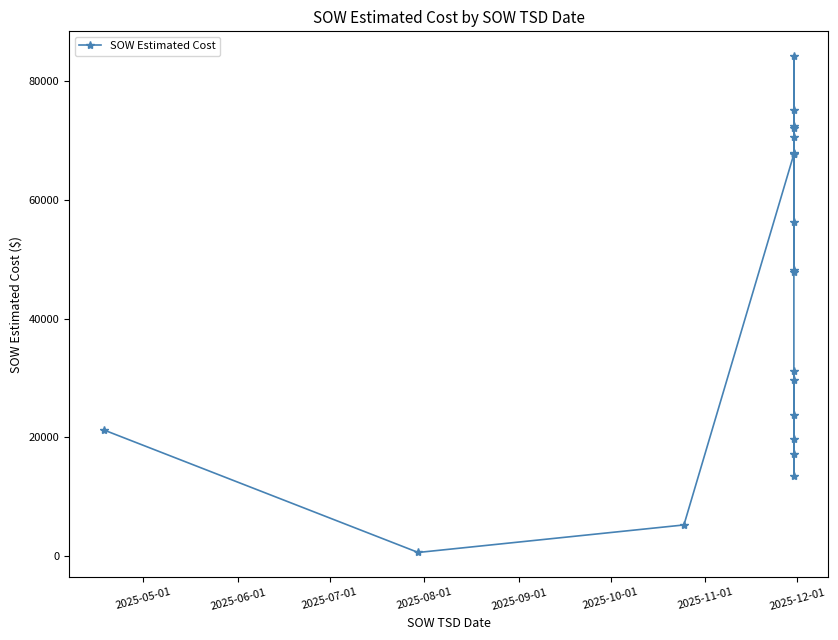

How many distinct data groups are displayed?

1